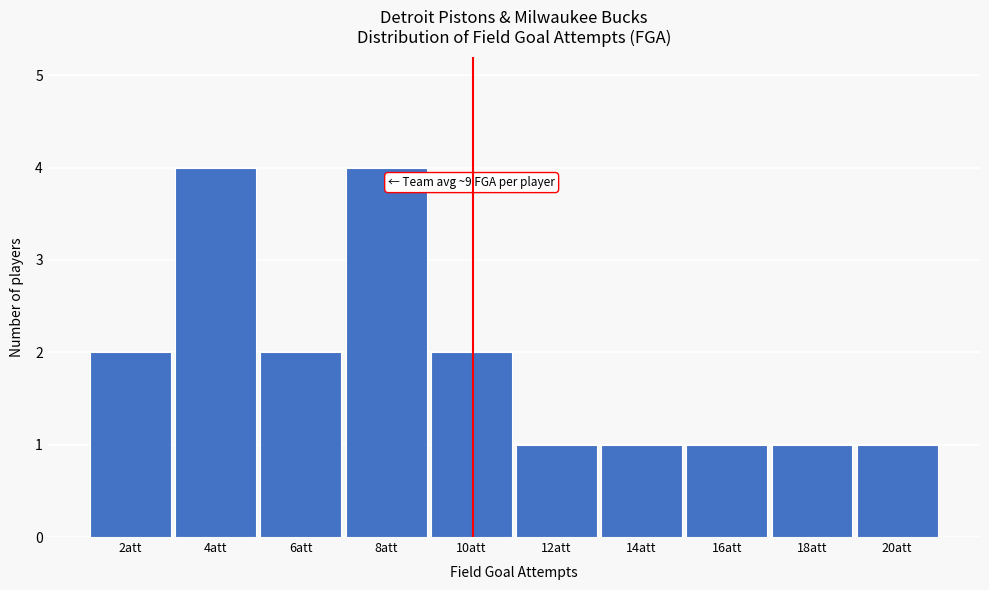

Reading right to left, extract all data points from this chart.

20att=1	18att=1	16att=1	14att=1	12att=1	10att=2	8att=4	6att=2	4att=4	2att=2